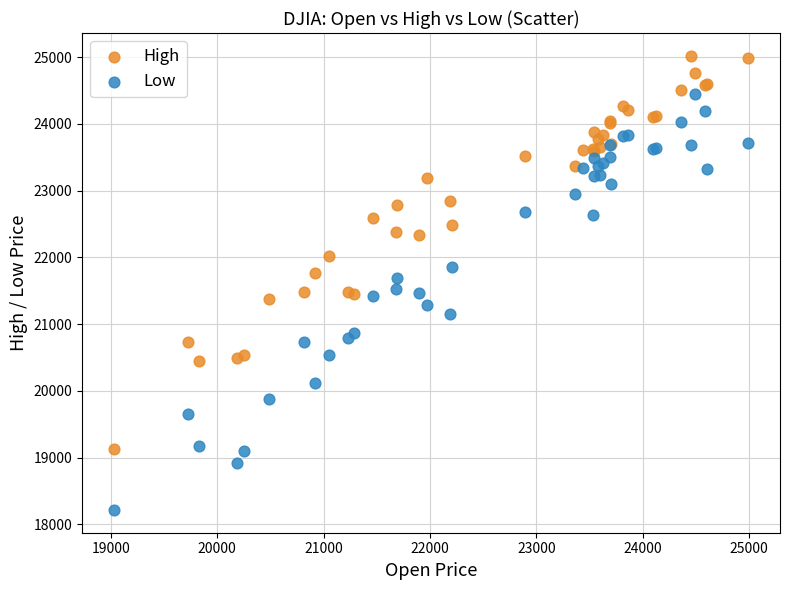

What are all the series names shown in the legend?

High, Low